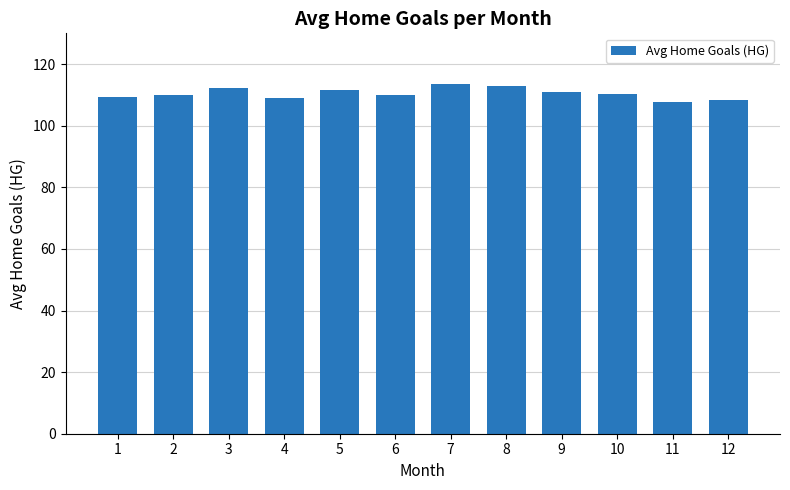

The value at 7 is 170.2. True or false?

False